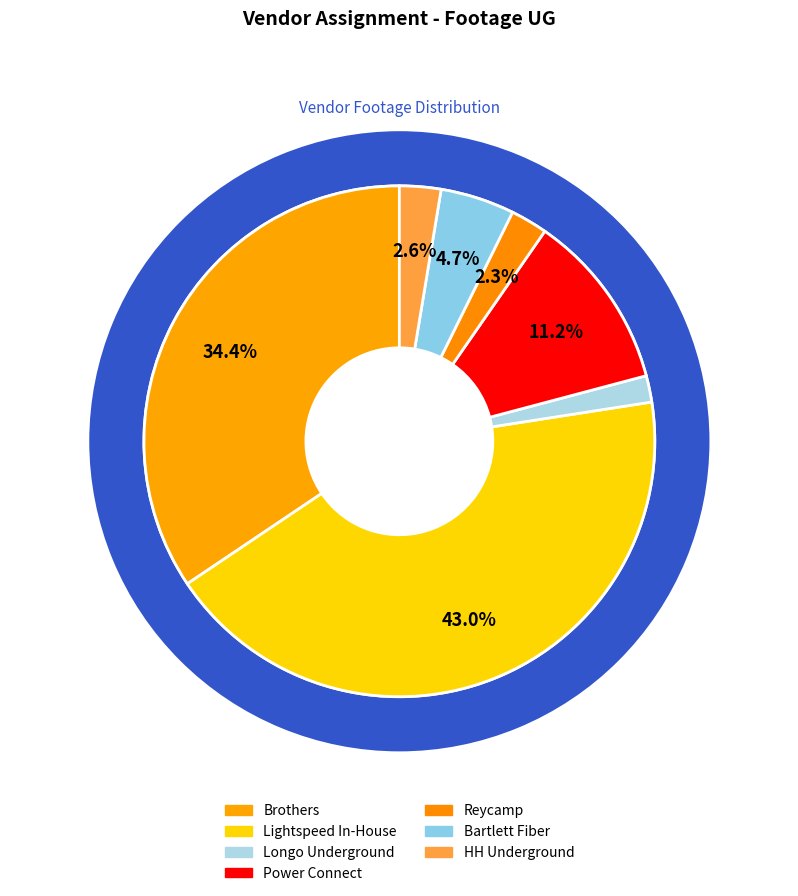

To the nearest percent, what is the difference between the Reycamp and Brothers slice percentages?

32%